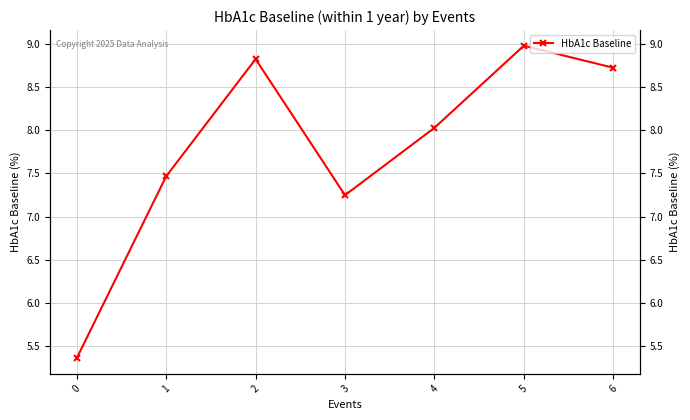

List the labels in order of value, largest first.

5, 2, 6, 4, 1, 3, 0